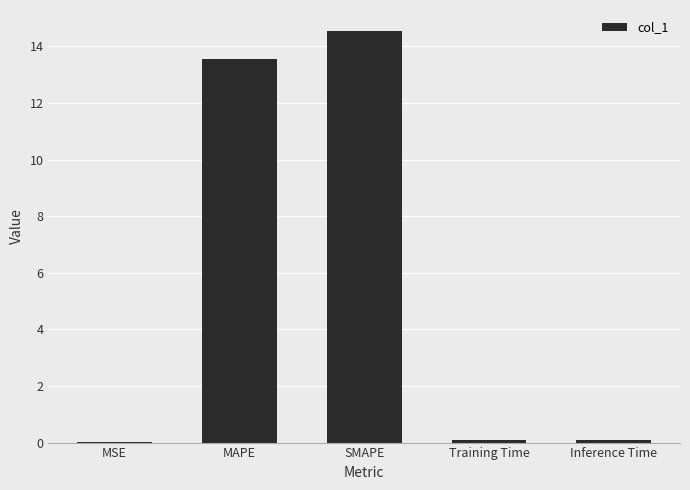

True or false: the data shows 14.6 at SMAPE.

True